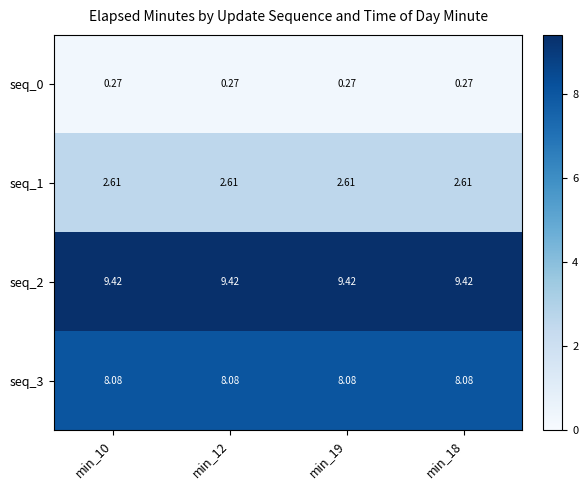

At min_19, list the series in order from smallest to largest.

seq_0, seq_1, seq_3, seq_2